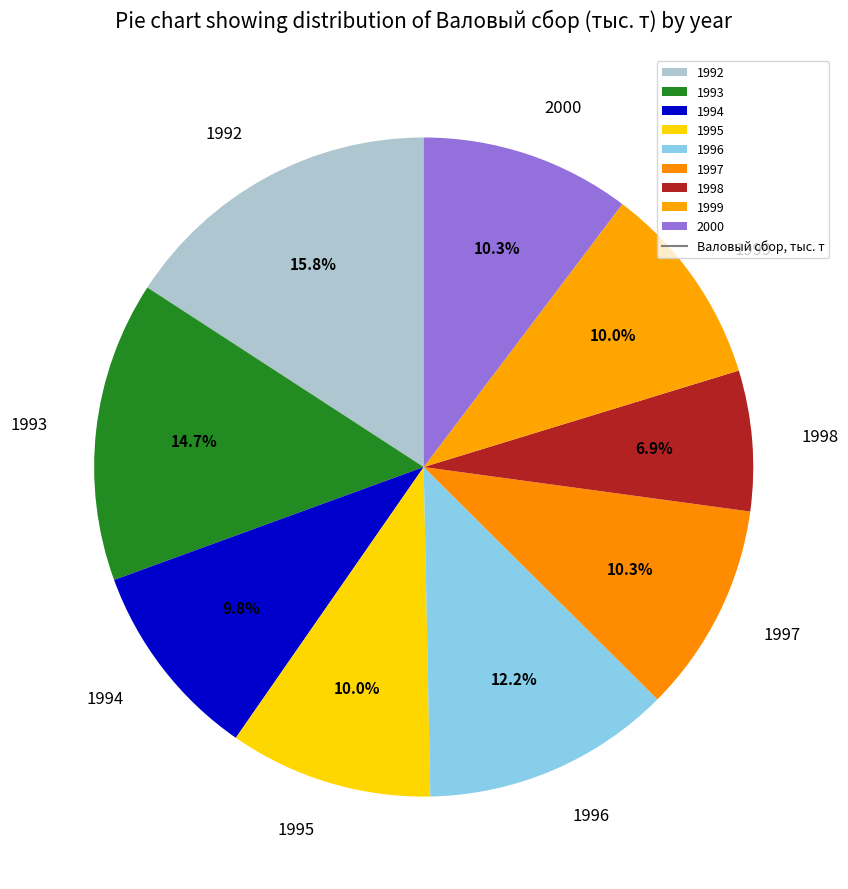

What portion of the pie excludes 1992?

84.2%